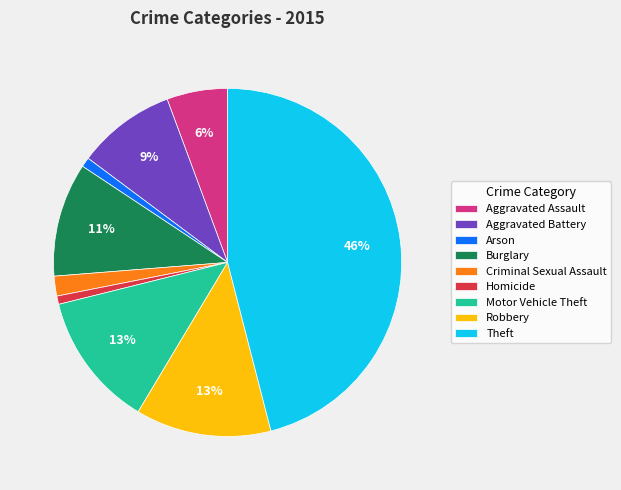

Is the sum of Aggravated Assault and Criminal Sexual Assault greater than half?

No